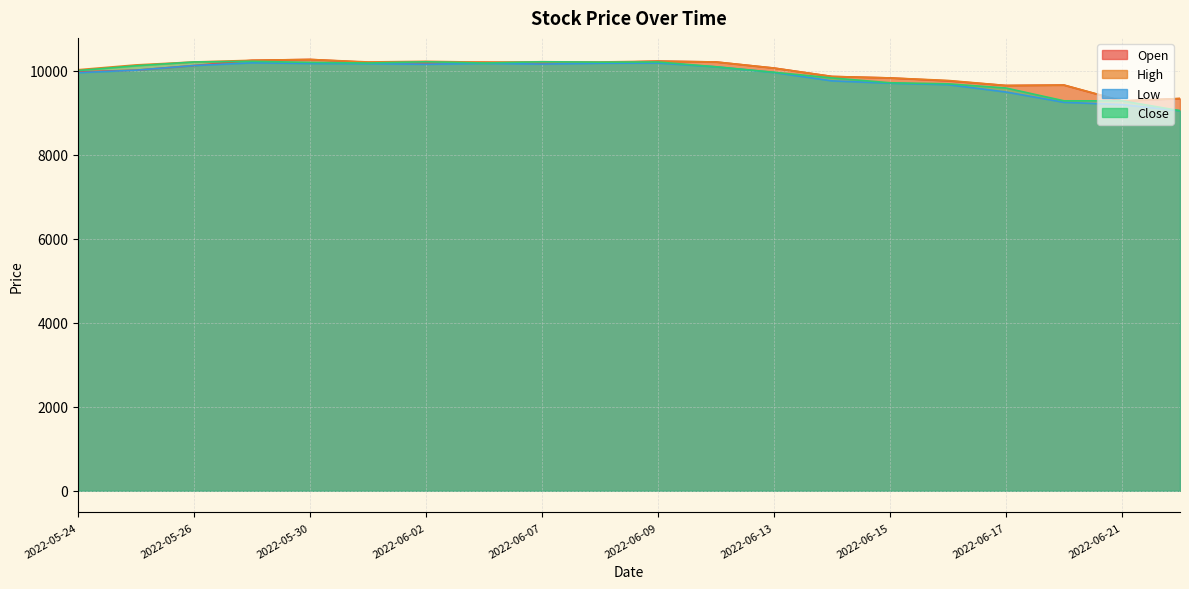

In Open, how many points are lower than both neighbors (excluding endpoints)?

4